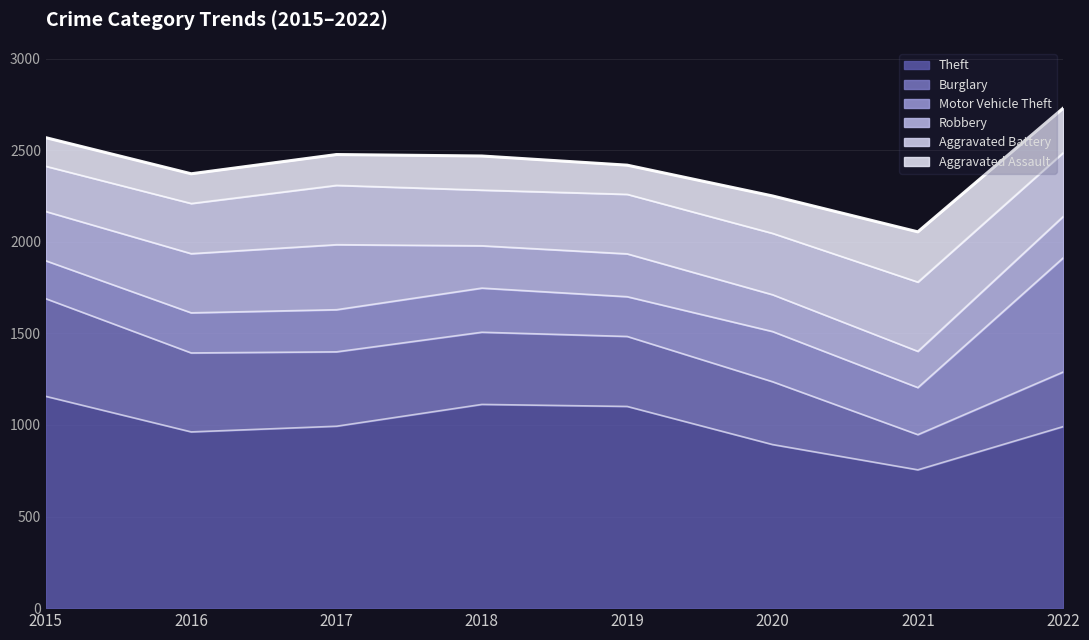

Which series has the largest total across all categories?

Theft